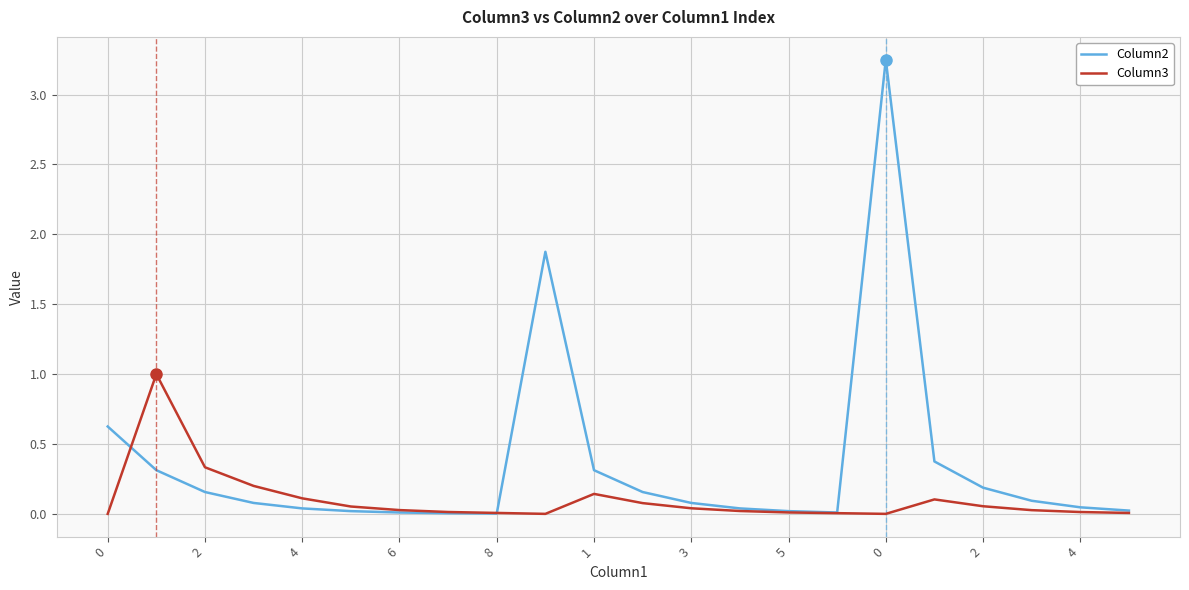

Which series has the widest spread of values?

Column2